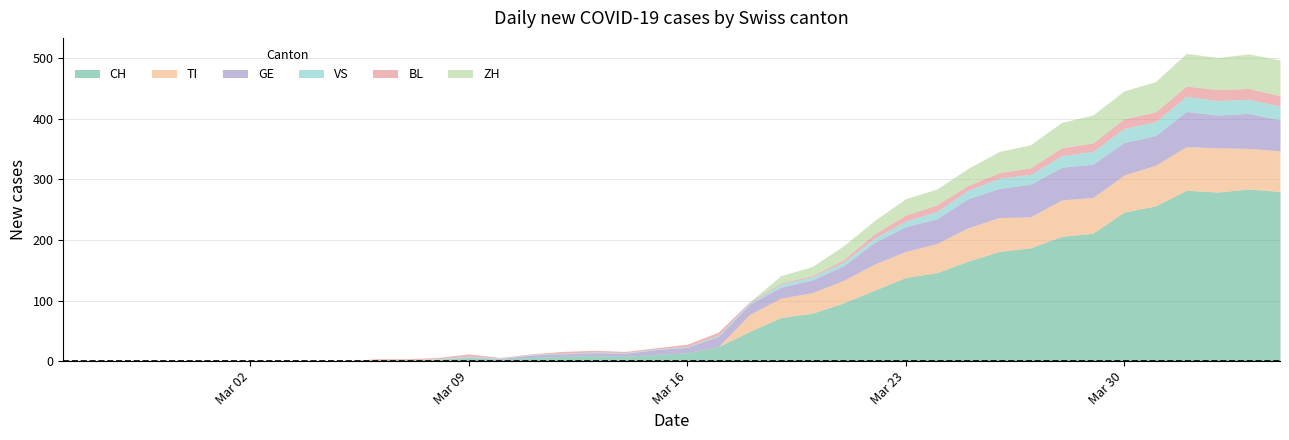

The value of ZH at 16 is 0. True or false?

True